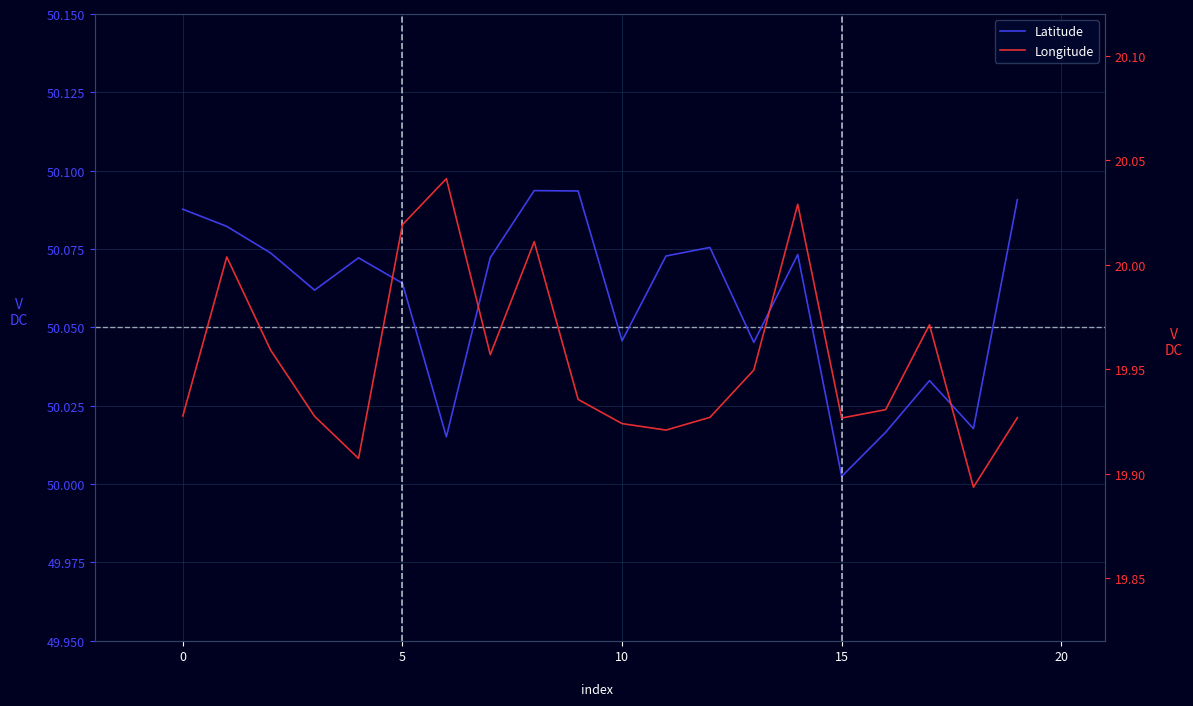

What is the label of the 4th point from the right?

16